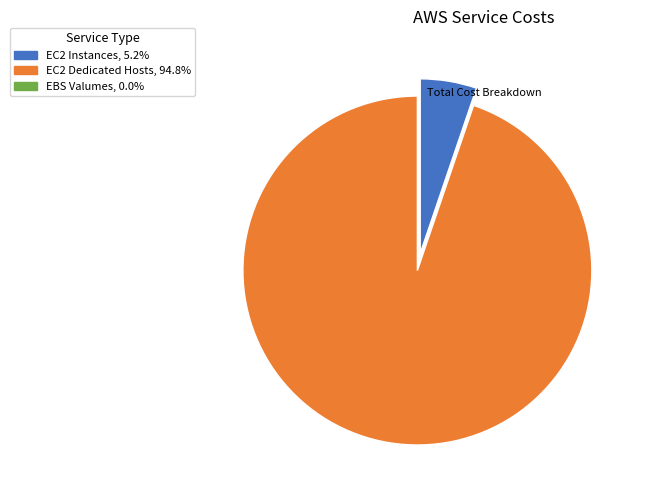

Approximately how many times larger is the value at EC2 Dedicated Hosts compared to EC2 Instances?

18.1